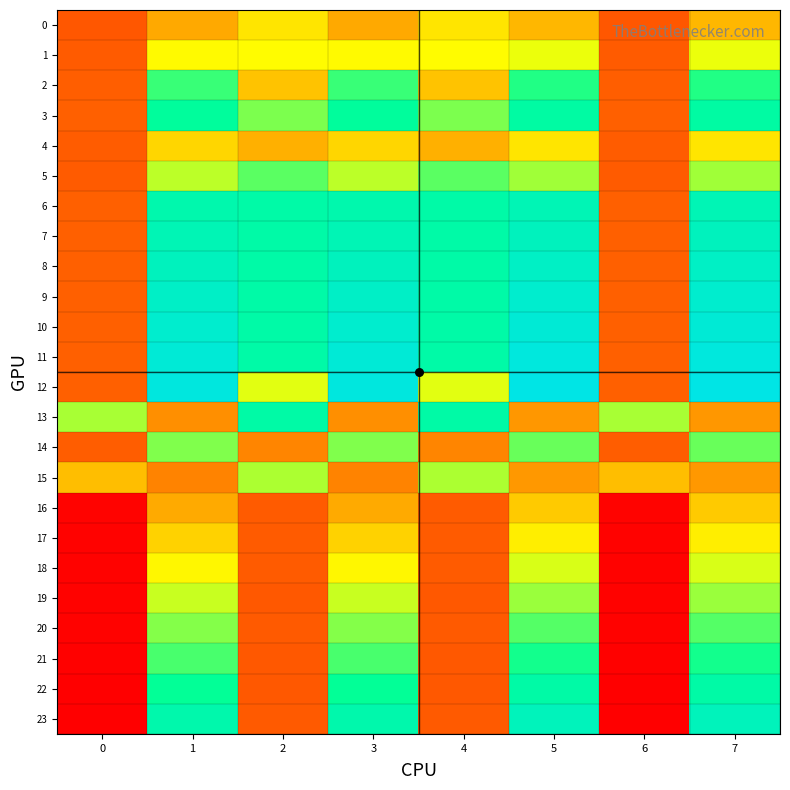

Which series has the largest total across all categories?

11